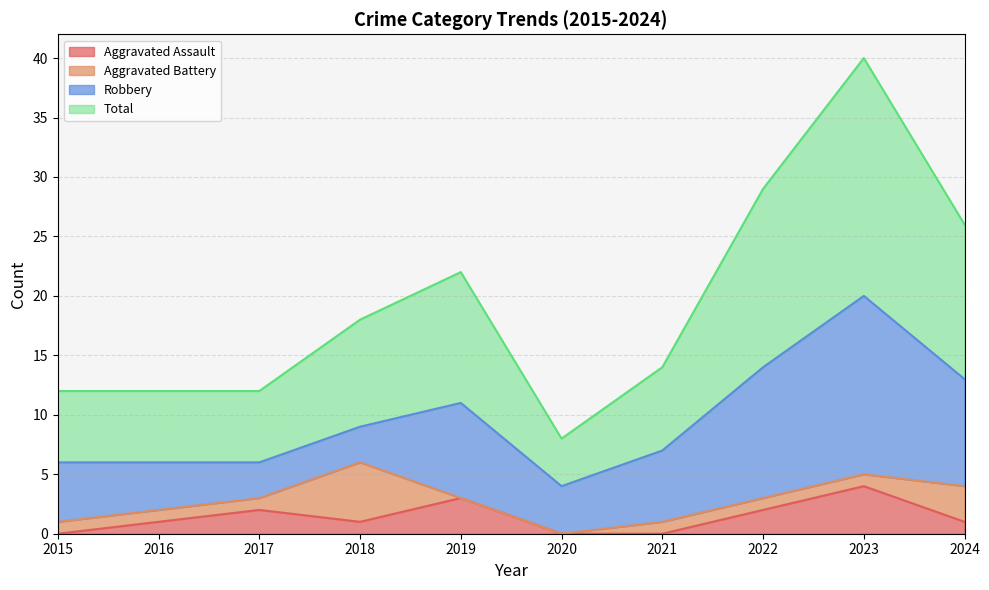

What is the average value of the Total series?

19